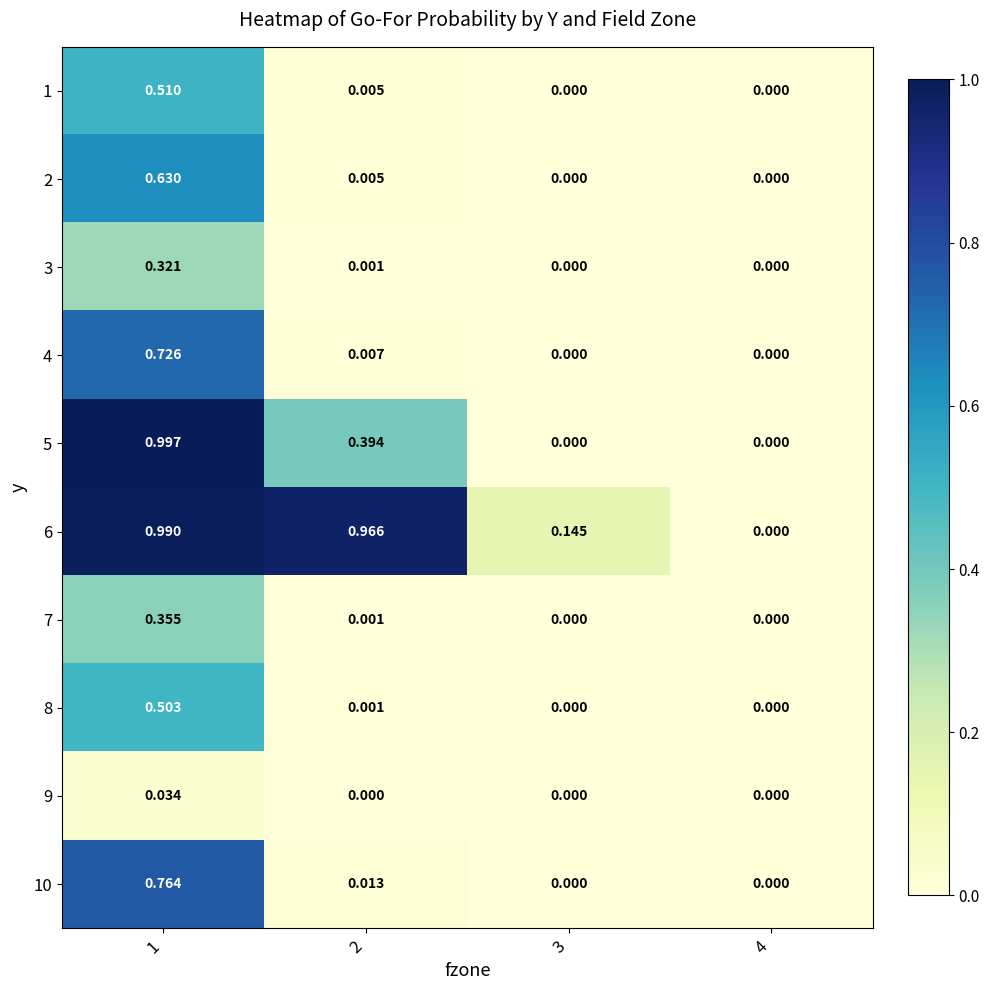

Is the value of 4 at 2 greater than the value of 1 at 1?

No